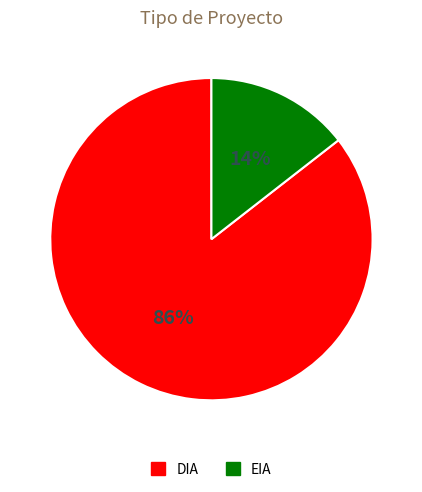

Which slice is the smallest?

EIA